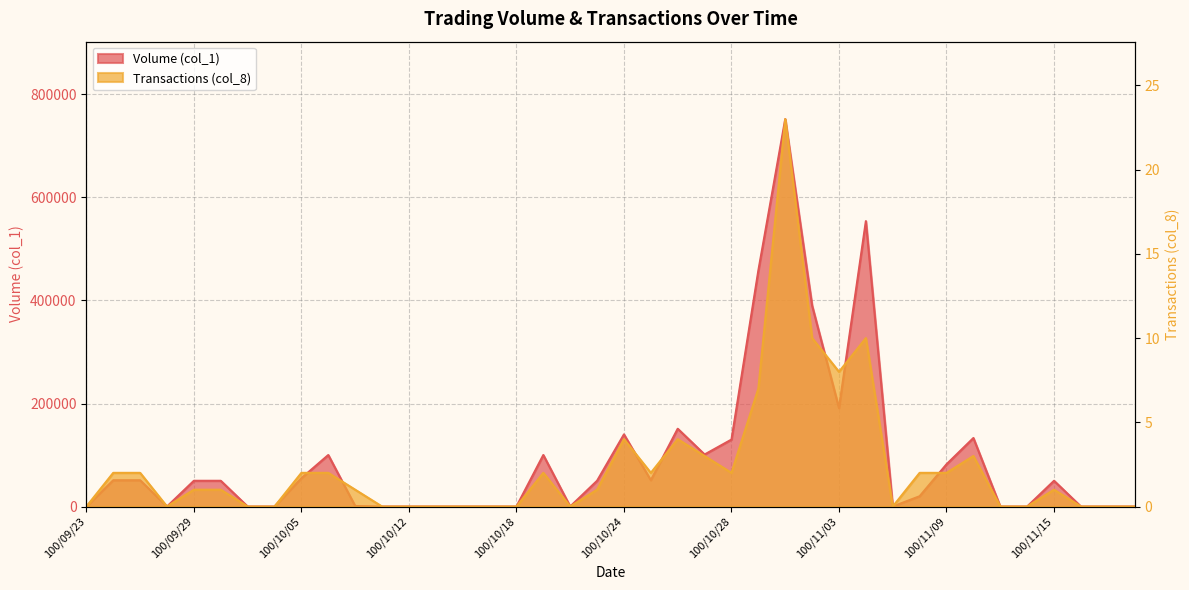

List the series in order of their peak value, highest first.

Volume (col_1), Transactions (col_8)